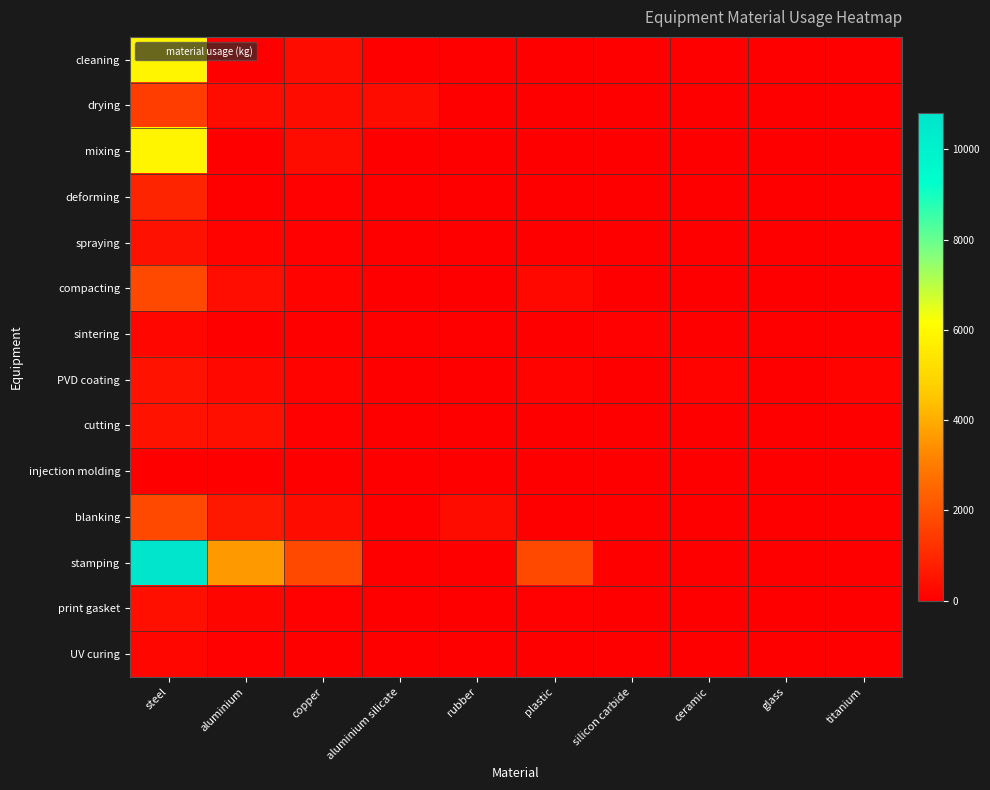

Reading left to right, extract all data points from this chart.

cleaning: steel=5895.6	aluminium=0.0	copper=310.3	aluminium silicate=0.0	rubber=0.0	plastic=0.0	silicon carbide=0.0	ceramic=0.0	glass=0.0	titanium=0.0
drying: steel=1500.0	aluminium=300.0	copper=300.0	aluminium silicate=300.0	rubber=8.0	plastic=0.0	silicon carbide=0.0	ceramic=0.0	glass=0.0	titanium=0.0
mixing: steel=5895.6	aluminium=0.0	copper=310.3	aluminium silicate=0.0	rubber=0.0	plastic=0.0	silicon carbide=0.0	ceramic=0.0	glass=0.0	titanium=0.0
deforming: steel=902.5	aluminium=0.0	copper=47.5	aluminium silicate=0.0	rubber=0.0	plastic=0.0	silicon carbide=0.0	ceramic=0.0	glass=0.0	titanium=0.0
spraying: steel=455.0	aluminium=97.5	copper=65.0	aluminium silicate=0.0	rubber=0.0	plastic=32.5	silicon carbide=0.0	ceramic=0.0	glass=0.0	titanium=0.0
compacting: steel=1750.0	aluminium=375.0	copper=125.0	aluminium silicate=0.0	rubber=0.0	plastic=250.0	silicon carbide=0.0	ceramic=0.0	glass=0.0	titanium=0.0
sintering: steel=204.1	aluminium=31.4	copper=15.7	aluminium silicate=0.0	rubber=0.0	plastic=0.0	silicon carbide=62.8	ceramic=0.0	glass=0.0	titanium=0.0
PVD coating: steel=480.0	aluminium=240.0	copper=120.0	aluminium silicate=0.0	rubber=0.0	plastic=120.0	silicon carbide=0.0	ceramic=120.0	glass=0.0	titanium=120.0
cutting: steel=500.0	aluminium=400.0	copper=45.0	aluminium silicate=0.0	rubber=0.0	plastic=0.0	silicon carbide=0.0	ceramic=0.0	glass=0.0	titanium=0.0
injection molding: steel=24.0	aluminium=8.0	copper=4.0	aluminium silicate=0.0	rubber=0.0	plastic=4.0	silicon carbide=0.0	ceramic=0.0	glass=0.0	titanium=0.0
blanking: steel=1800.0	aluminium=600.0	copper=300.0	aluminium silicate=0.0	rubber=300.0	plastic=0.0	silicon carbide=0.0	ceramic=0.0	glass=0.0	titanium=0.0
stamping: steel=10800.0	aluminium=3600.0	copper=1800.0	aluminium silicate=0.0	rubber=0.0	plastic=1800.0	silicon carbide=0.0	ceramic=0.0	glass=0.0	titanium=0.0
print gasket: steel=396.0	aluminium=132.0	copper=66.0	aluminium silicate=0.0	rubber=0.0	plastic=66.0	silicon carbide=0.0	ceramic=0.0	glass=0.0	titanium=0.0
UV curing: steel=180.0	aluminium=60.0	copper=30.0	aluminium silicate=0.0	rubber=0.0	plastic=0.0	silicon carbide=0.0	ceramic=0.0	glass=30.0	titanium=0.0